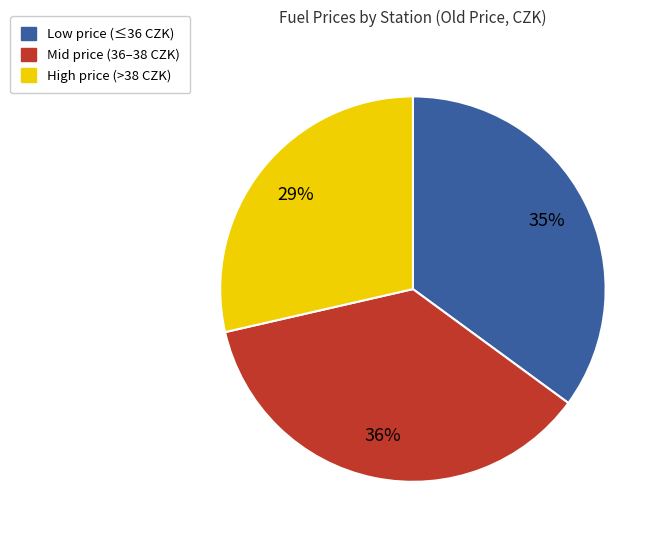

To the nearest percent, what is the average slice percentage?

33%